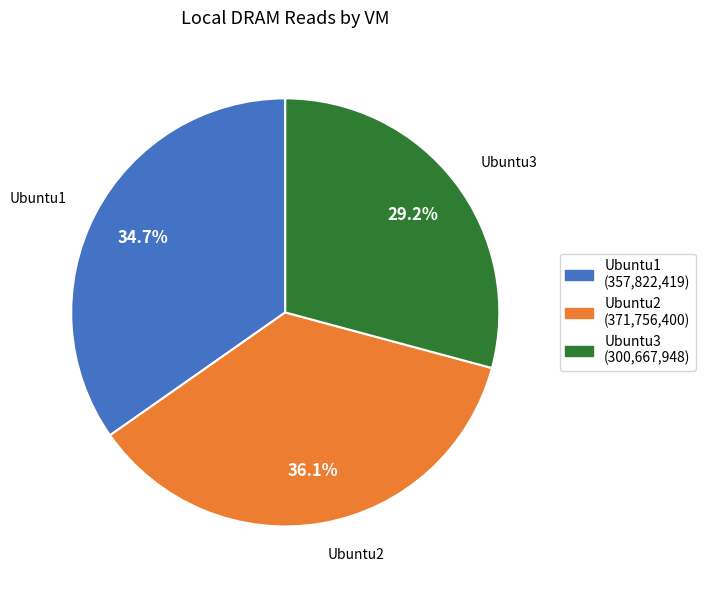

Does Ubuntu2 account for over 50% of the chart?

No